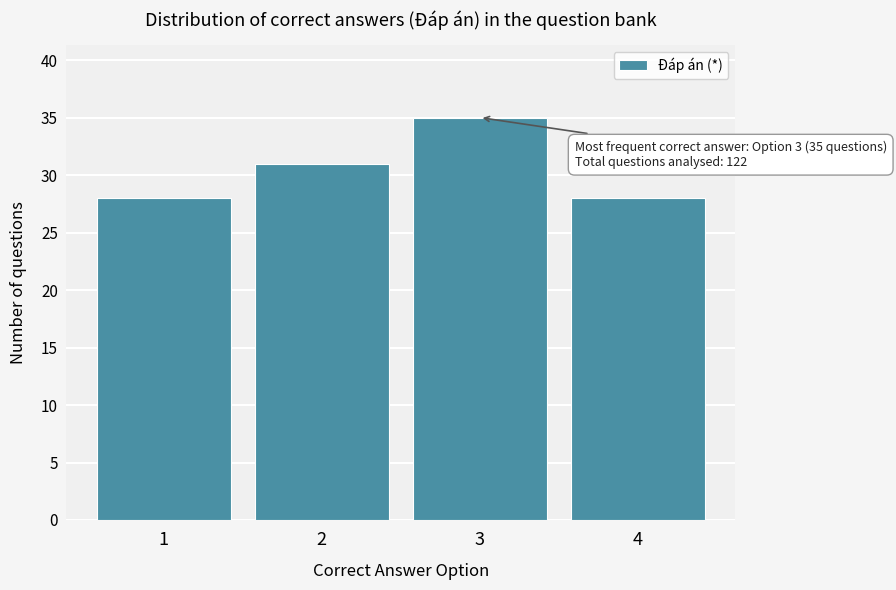

Reading left to right, extract all data points from this chart.

1=28	2=31	3=35	4=28